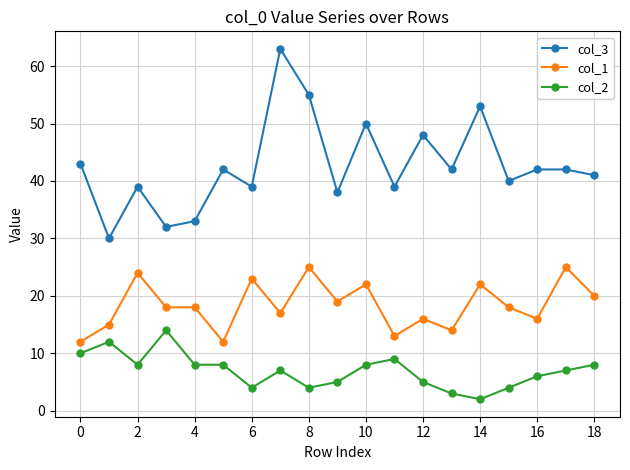

Which series has the largest range (max minus min)?

col_3